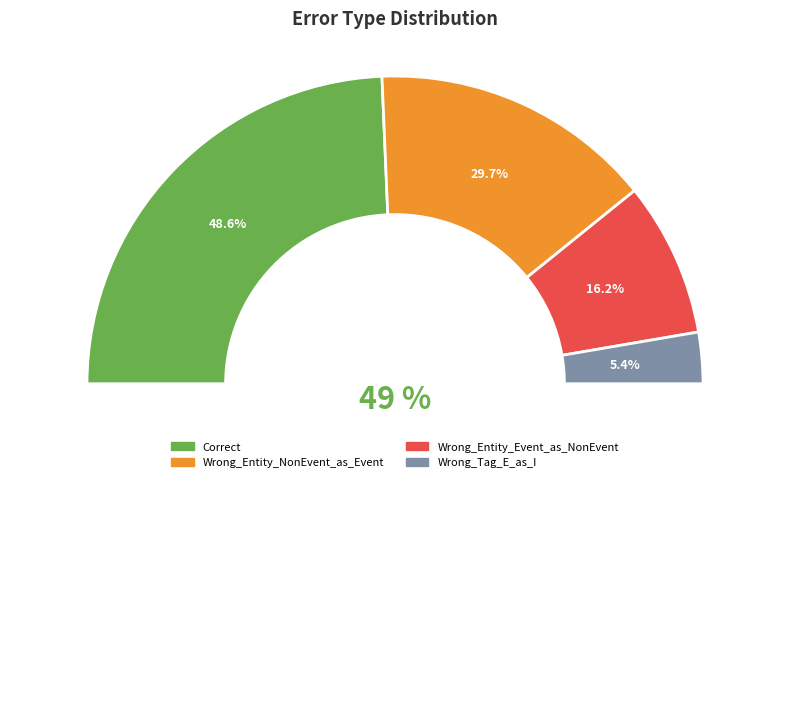

True or false: Correct accounts for 63% of the total.

False